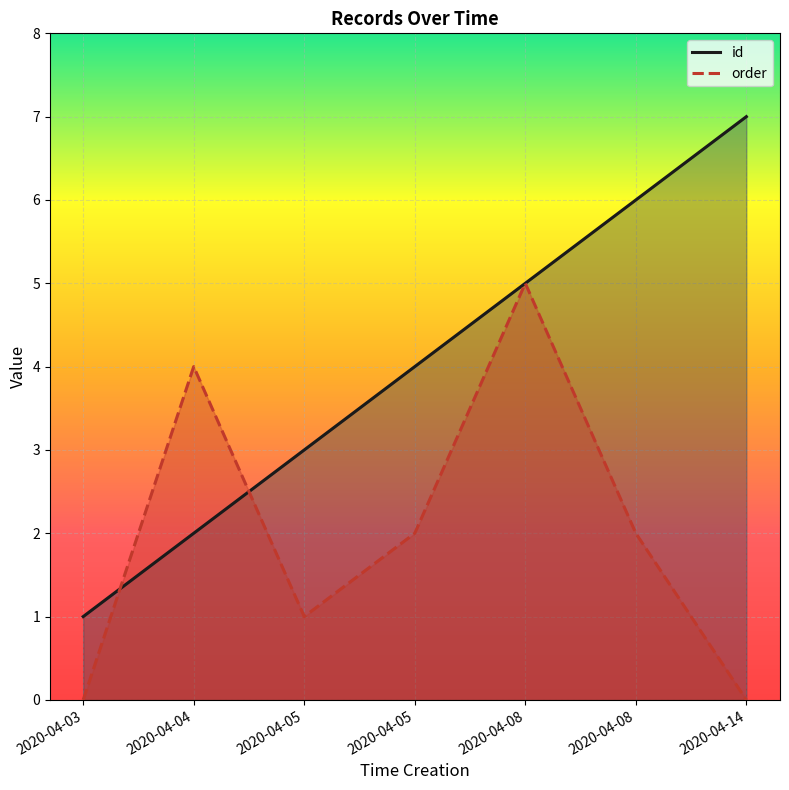

What is the maximum value shown in the chart?

7